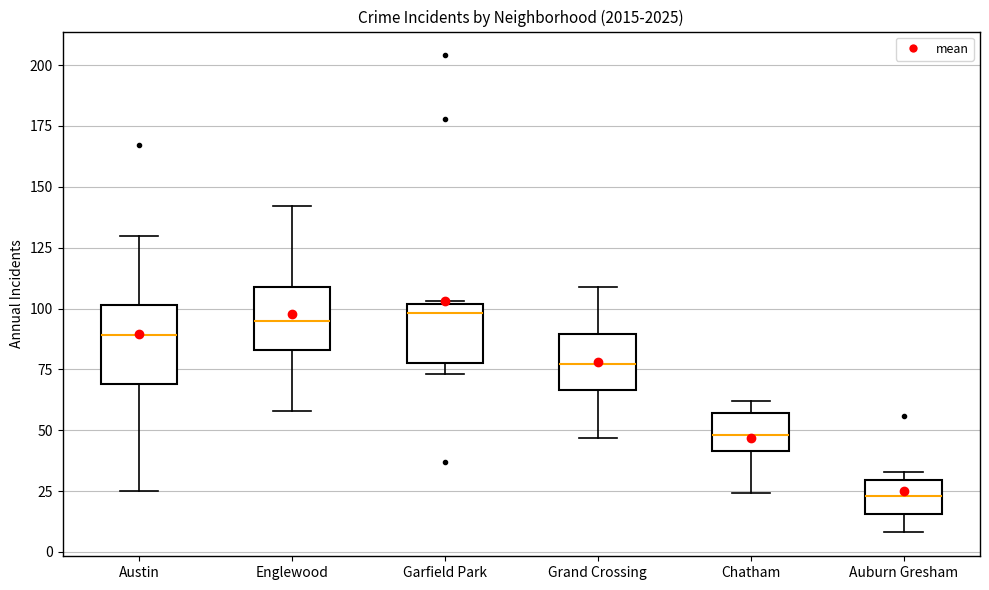

Reading left to right, read every box against the y-axis: the position of its median line, the range the box covers, and the ends of its whiskers. The values are not printed on the chart, so give them approximately, as read against the axis.

Austin: median 90, box 70 to 100, whiskers 25 to 130
Englewood: median 95, box 85 to 110, whiskers 60 to 140
Garfield Park: median 100 (just below the box's upper edge), box 80 to 100, whiskers 75 to 105
Grand Crossing: median 75, box 65 to 90, whiskers 45 to 110
Chatham: median 50, box 40 to 55, whiskers 25 to 60
Auburn Gresham: median 25, box 15 to 30, whiskers 10 to 35